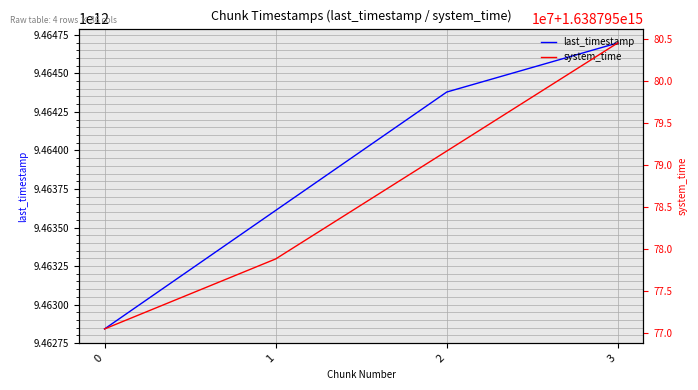

Which series has the largest total across all categories?

system_time